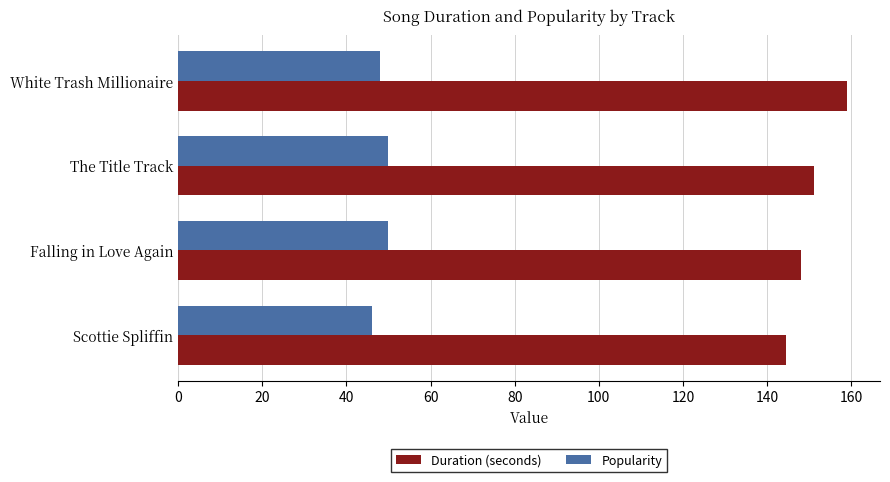

What is the difference between the maximum and second lowest values in the Duration (seconds) series?

10.7